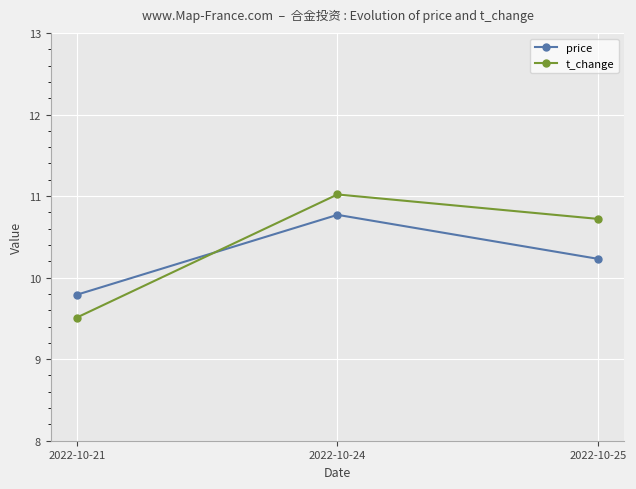

How many data points in t_change are less than 10?

1